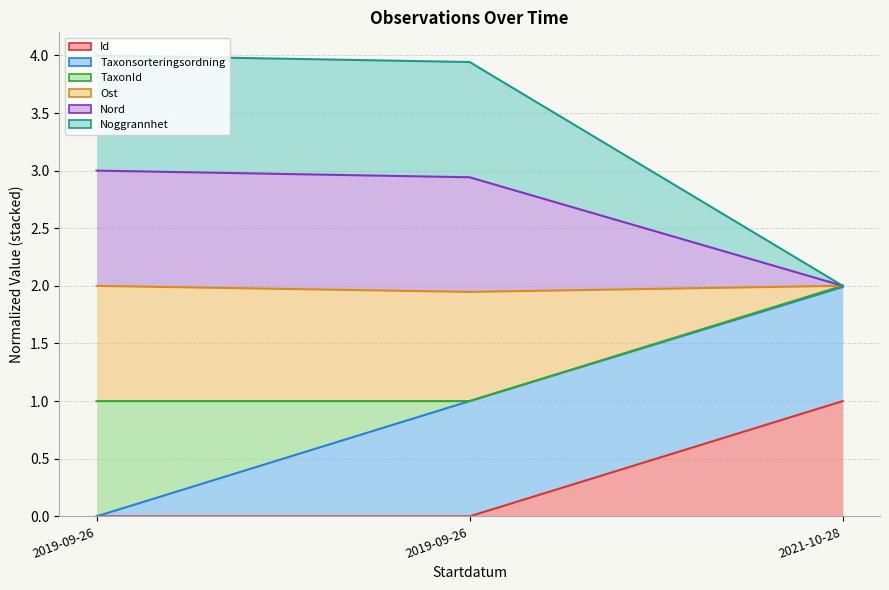

What is the label of the 2nd point from the left?

2019-09-26